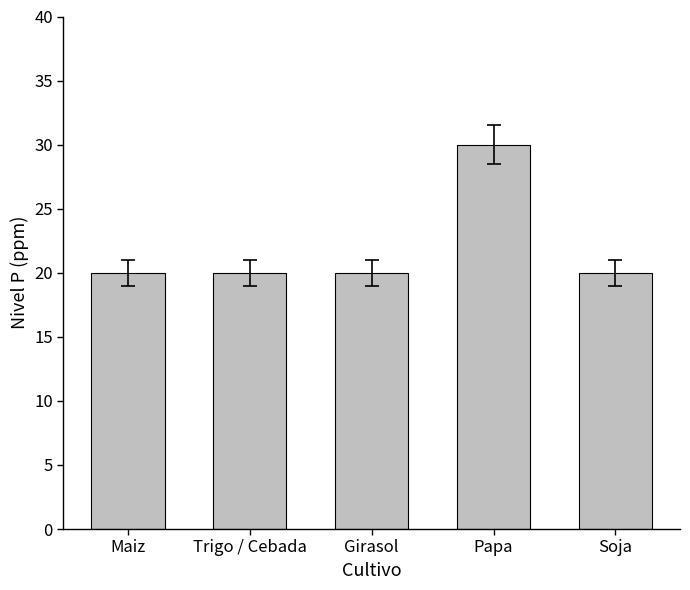

How many values are between 20 and 21?

4